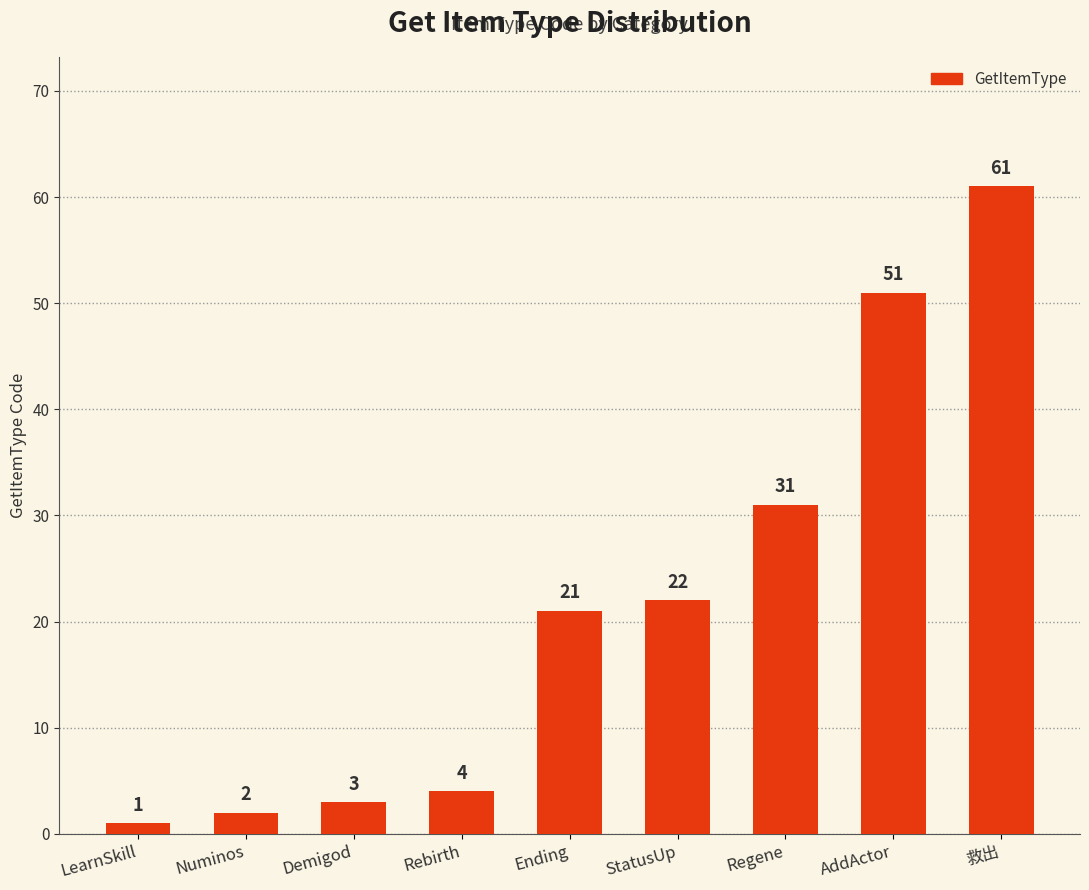

What is the change in value from Numinos to StatusUp?

+20